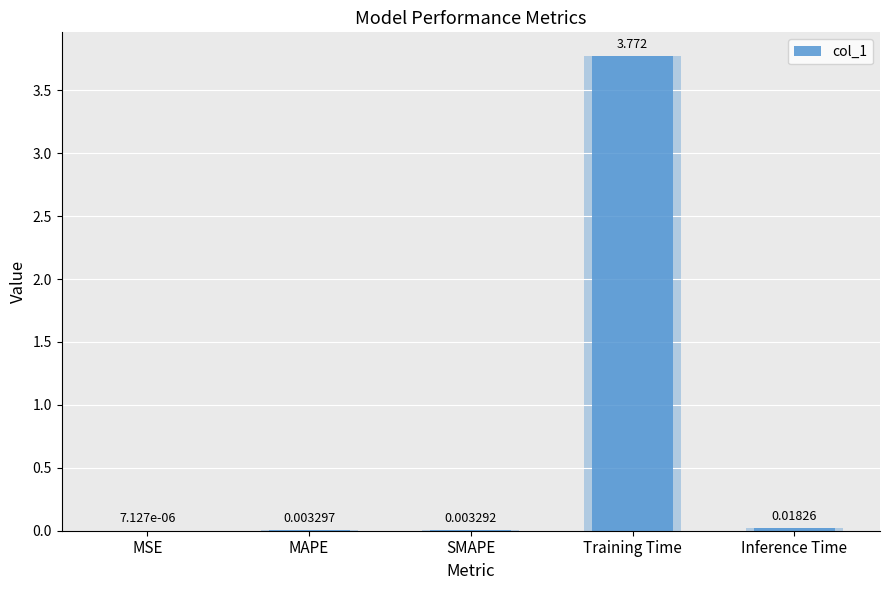

Reading left to right, extract all data points from this chart.

0.0	0.0	0.0	3.8	0.0